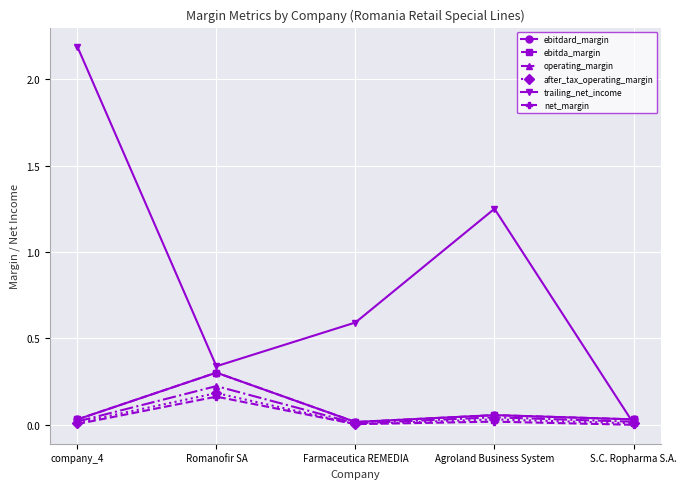

Does the chart have visible grid lines?

Yes